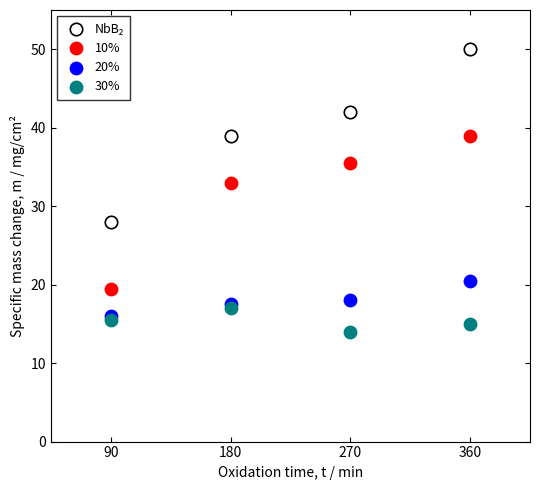

In the 10% series, what Y value is closest to 29?

33.0